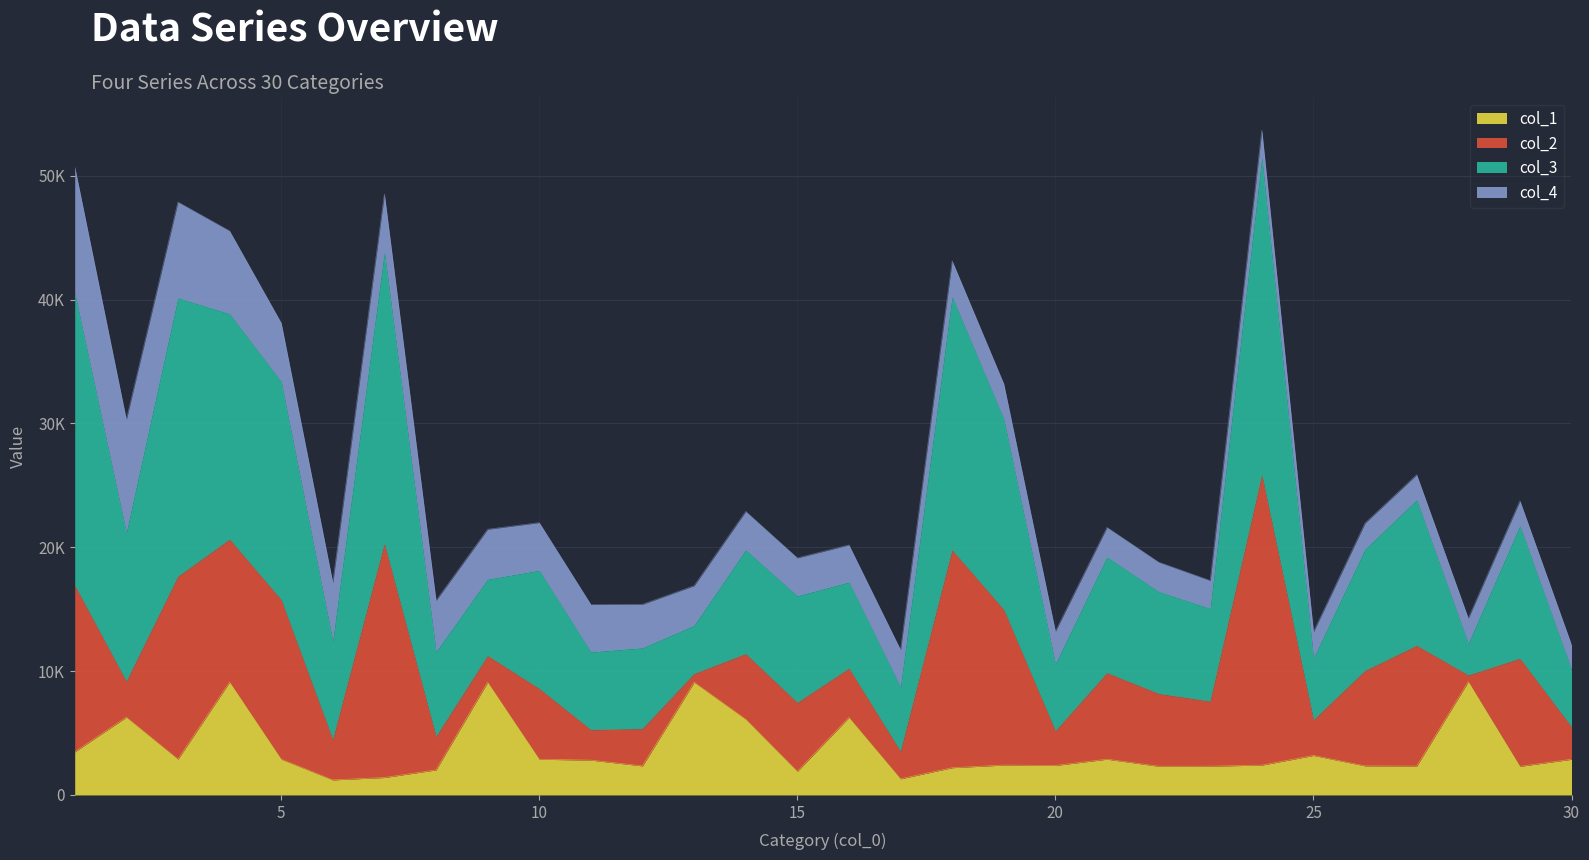

At how many categories does at least one series exceed 27082?

9